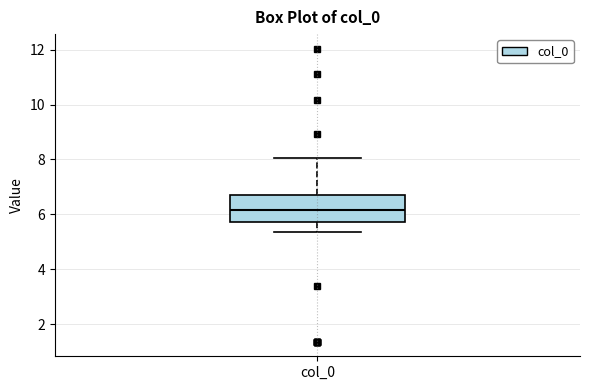

Where does the upper whisker of the box for col_0 end on the y-axis? The values are not printed on the chart, so give them approximately, as read against the axis.

8.0